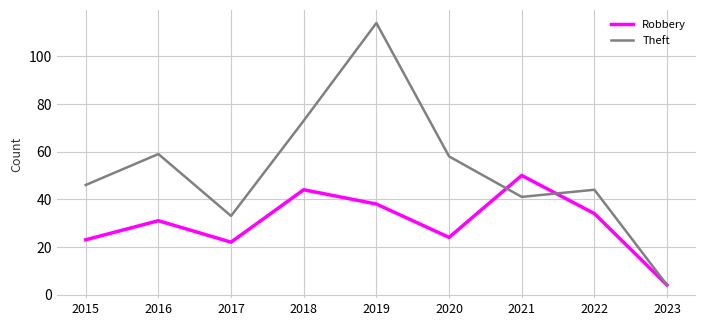

Rank the series by their maximum value, from highest to lowest.

Theft, Robbery